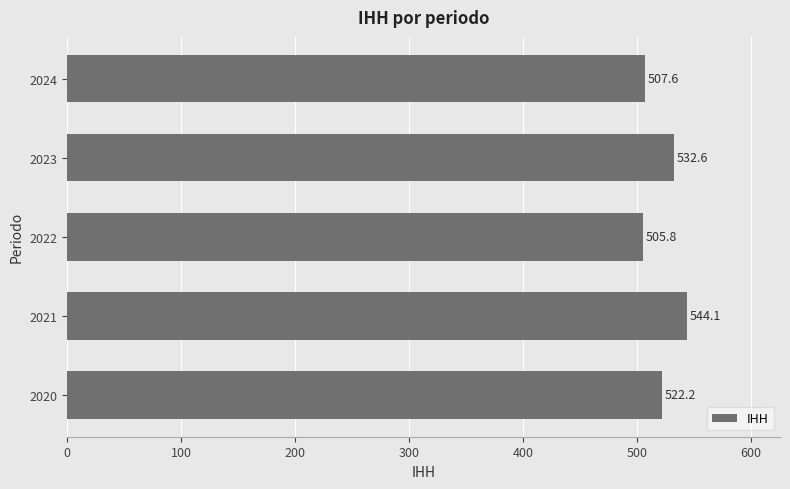

What is the change in value from 2021 to 2022?

-38.3